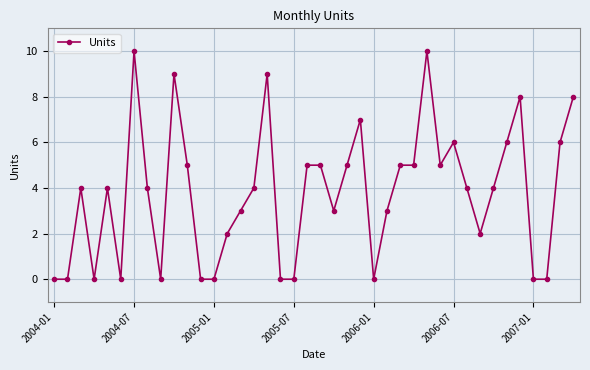

Reading left to right, extract all data points from this chart.

0	0	4	0	4	0	10	4	0	9	5	0	0	2	3	4	9	0	0	5	5	3	5	7	0	3	5	5	10	5	6	4	2	4	6	8	0	0	6	8